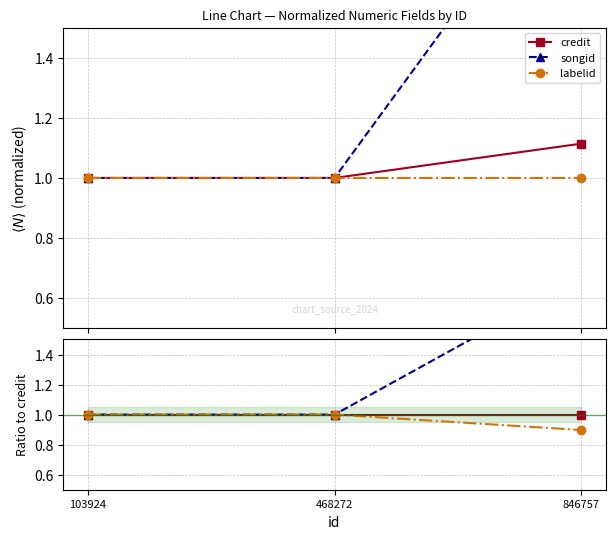

What is the value of the labelid point at the 1st from the left?

1.0